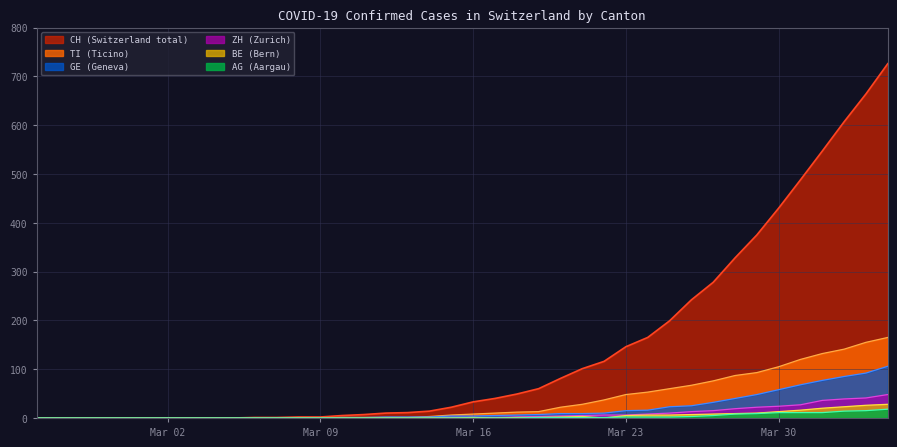

Is the value of CH at 2020-02-26 greater than the value of AG at 2020-02-27?

No